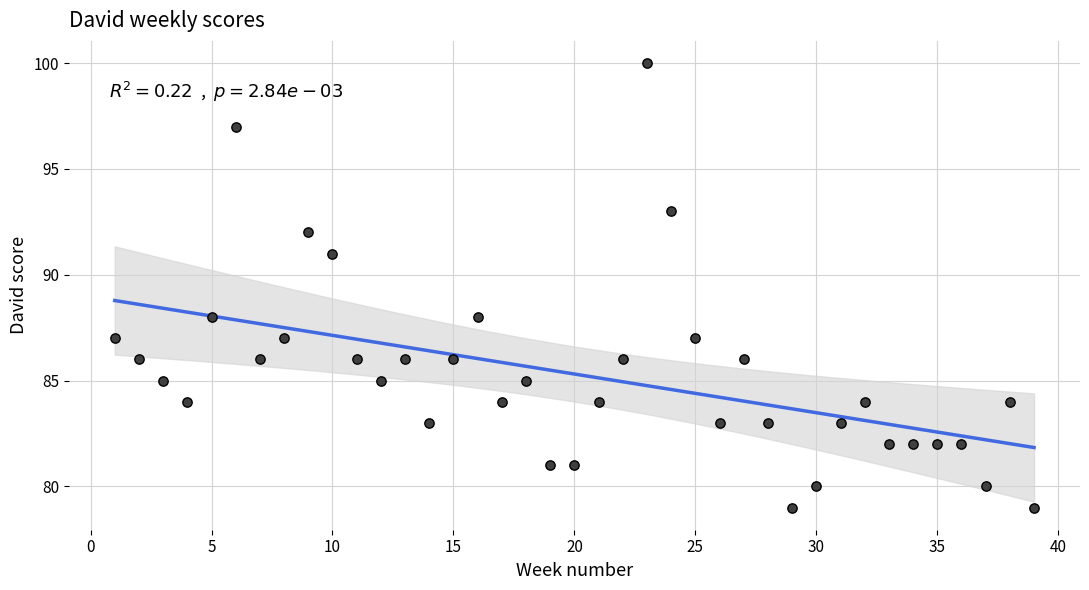

What is the range of X values (max minus min)?

38